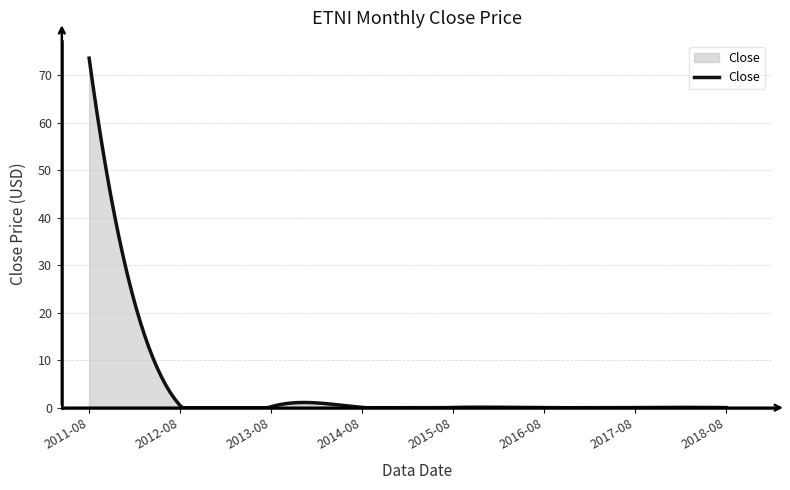

How many lines are shown in the chart?

1